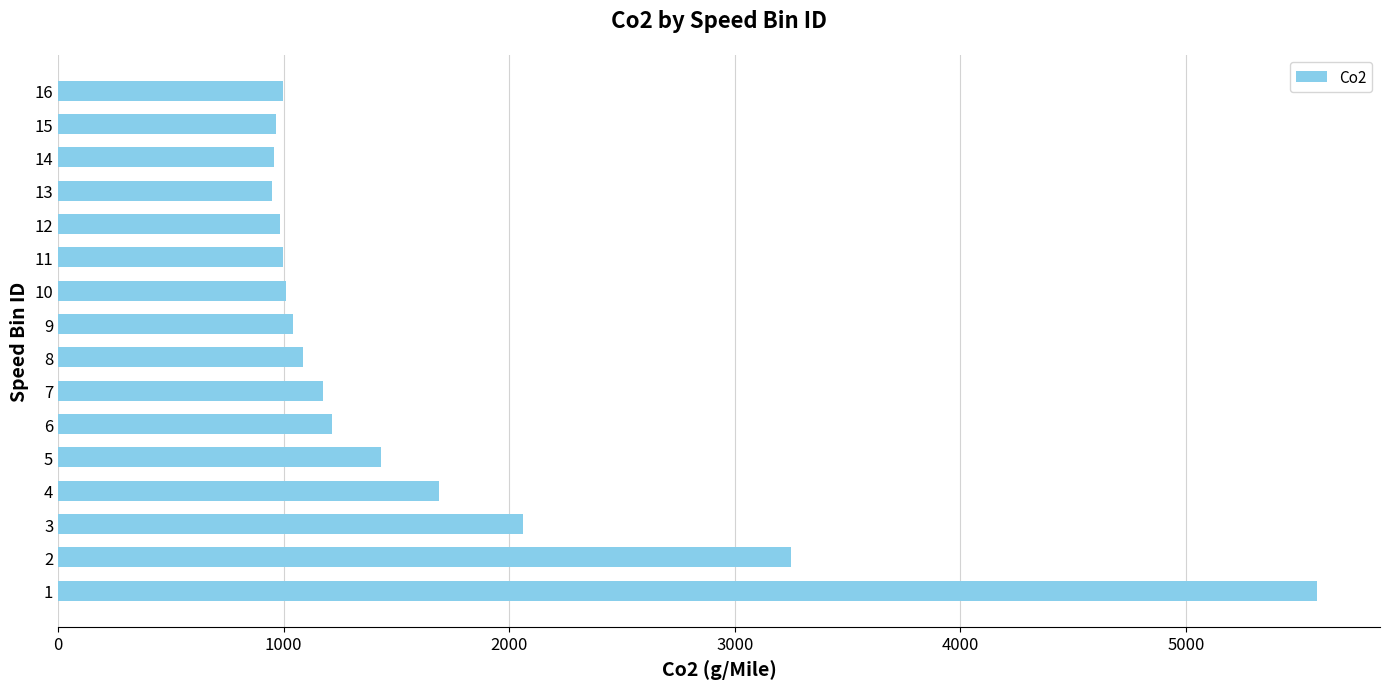

At which label is the value closest to 3265?

2